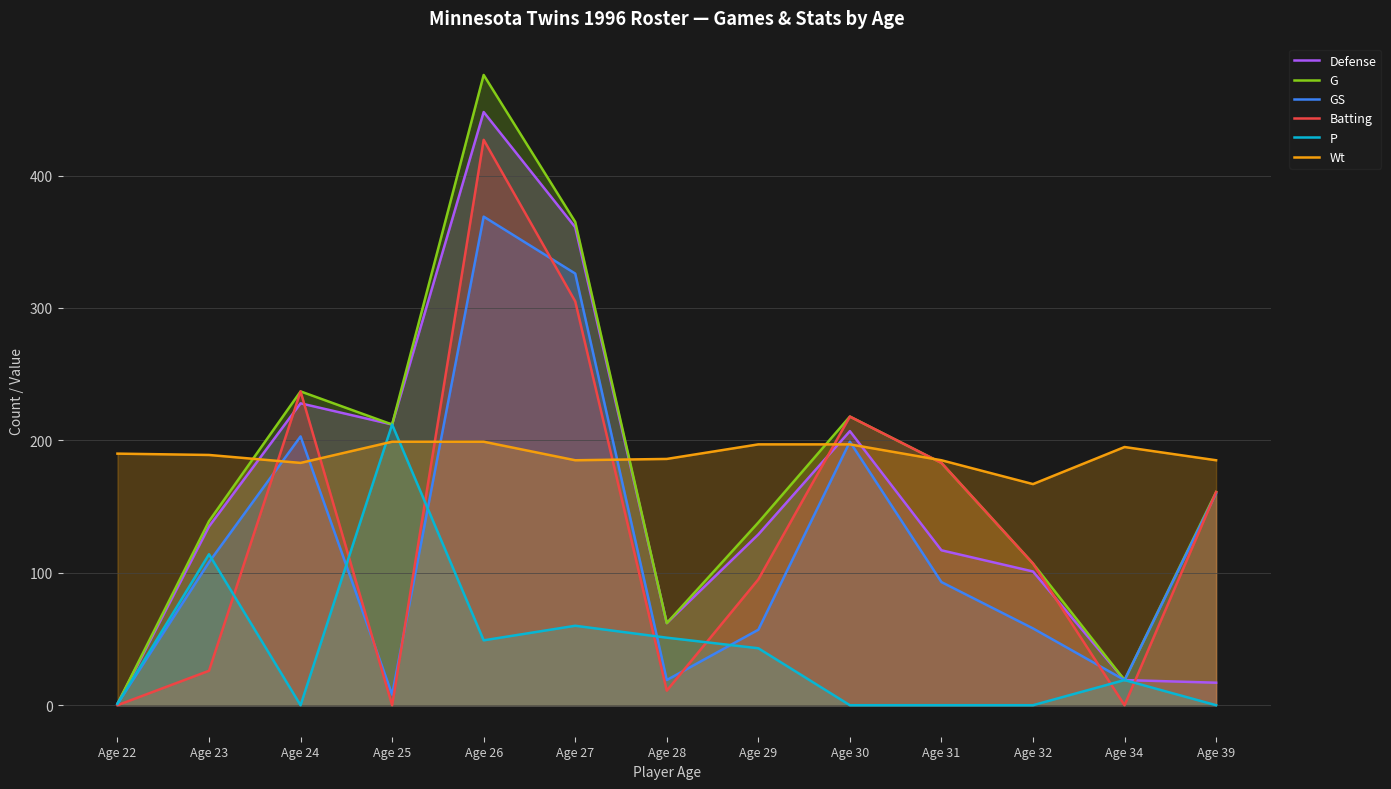

True or false: GS and Wt cross at least once.

True